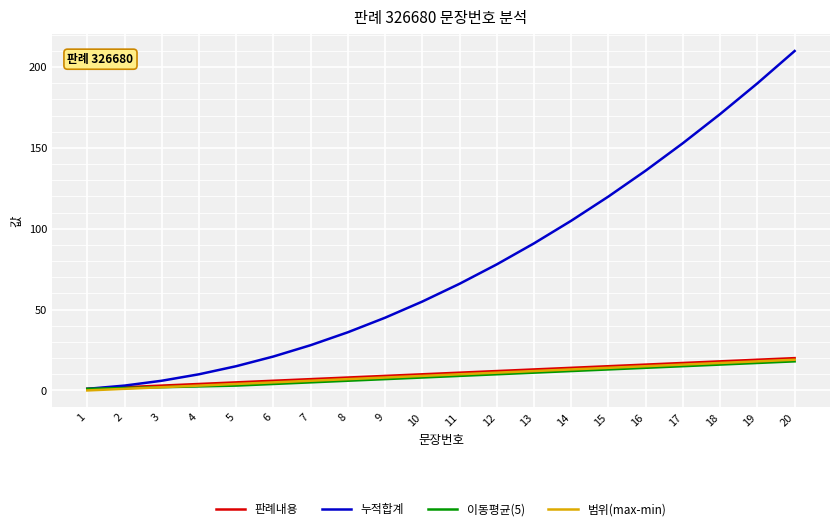

At which category is the sum across all series the highest?

20